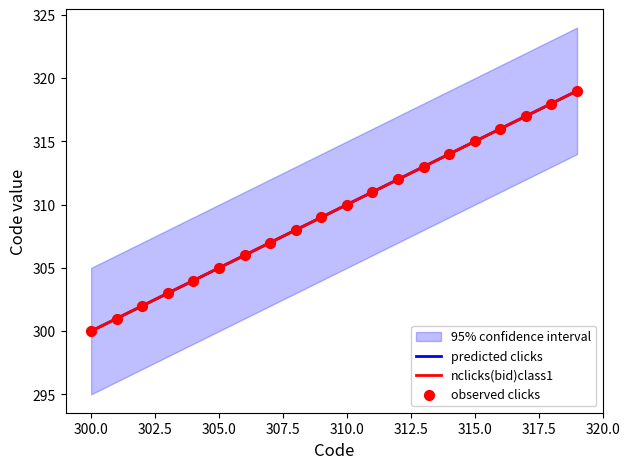

Is the value of nclicks(bid)class1 at 297.5 greater than the value of observed clicks at 11?

No